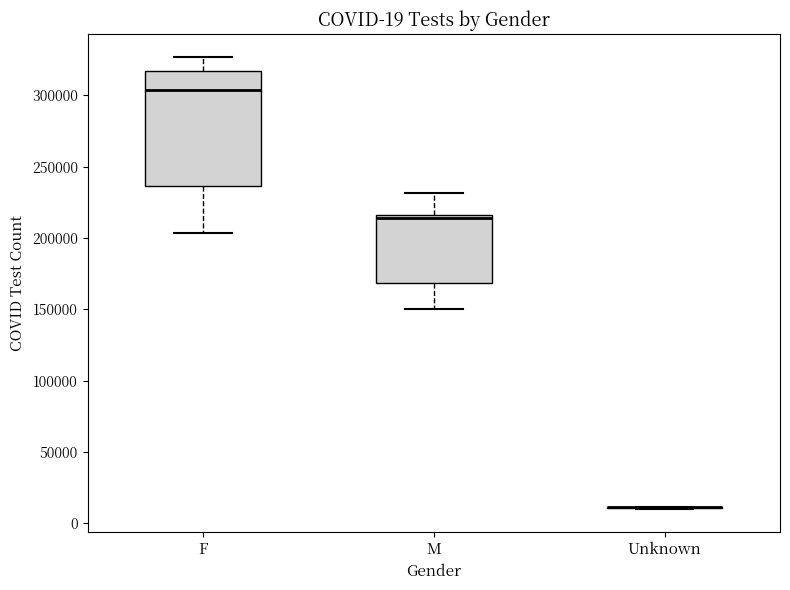

Comparing the boxes themselves (not the whiskers), which one is the tallest?

F